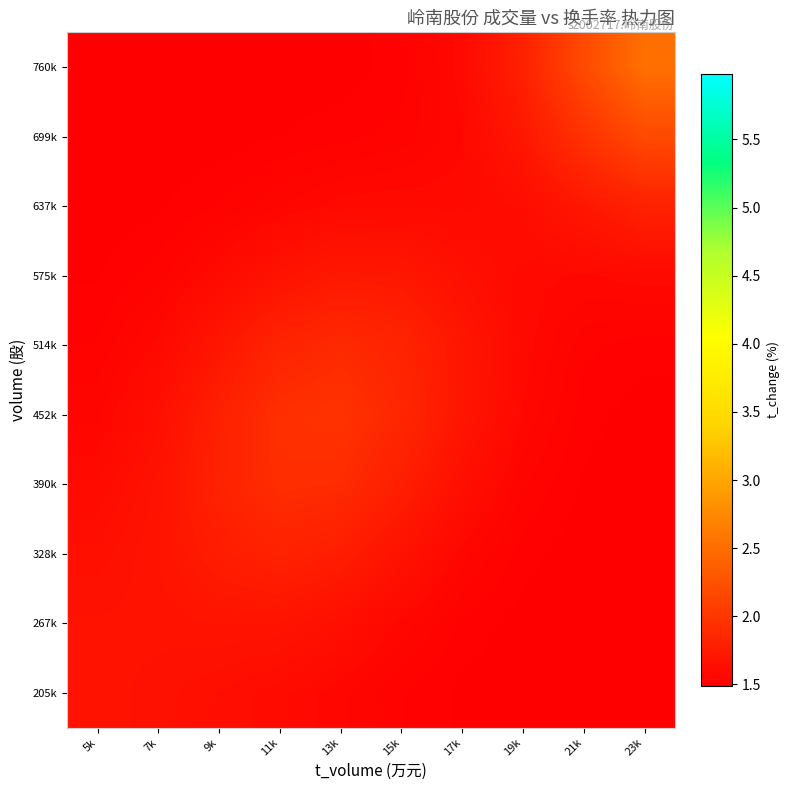

What is the spread (max minus min) of values at 23k?

1.0